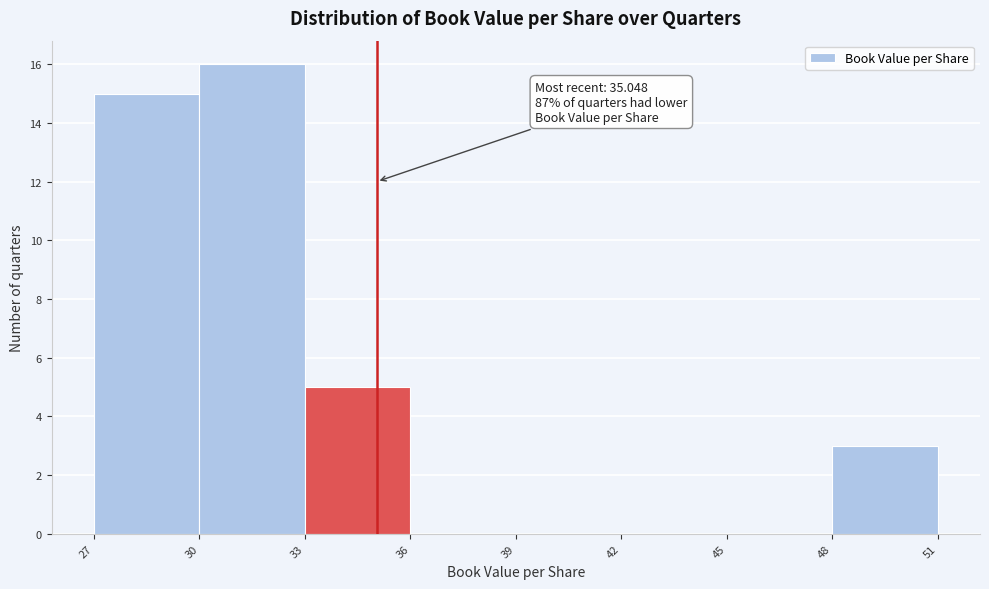

Which range on the x-axis has the tallest bar?

30 to 33